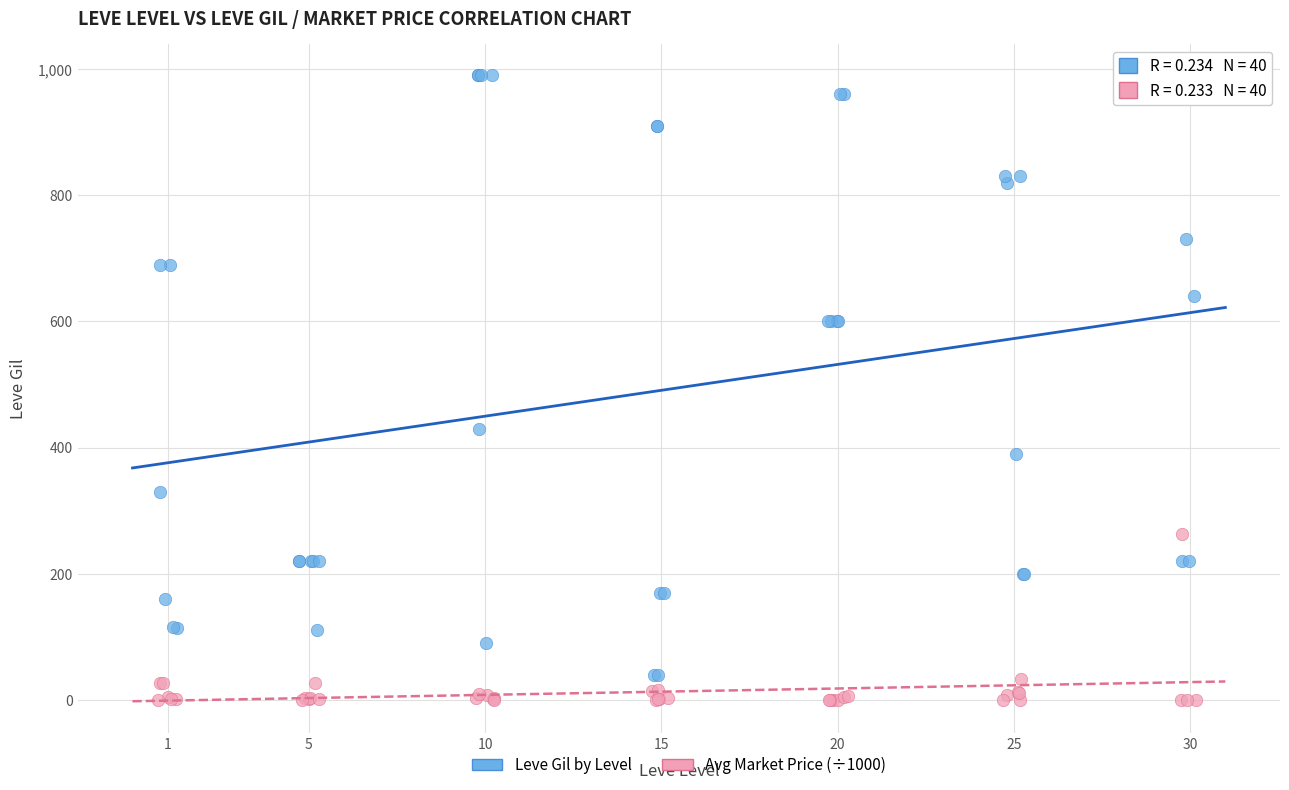

Which series has the widest spread of Y values?

Leve Gil by Level